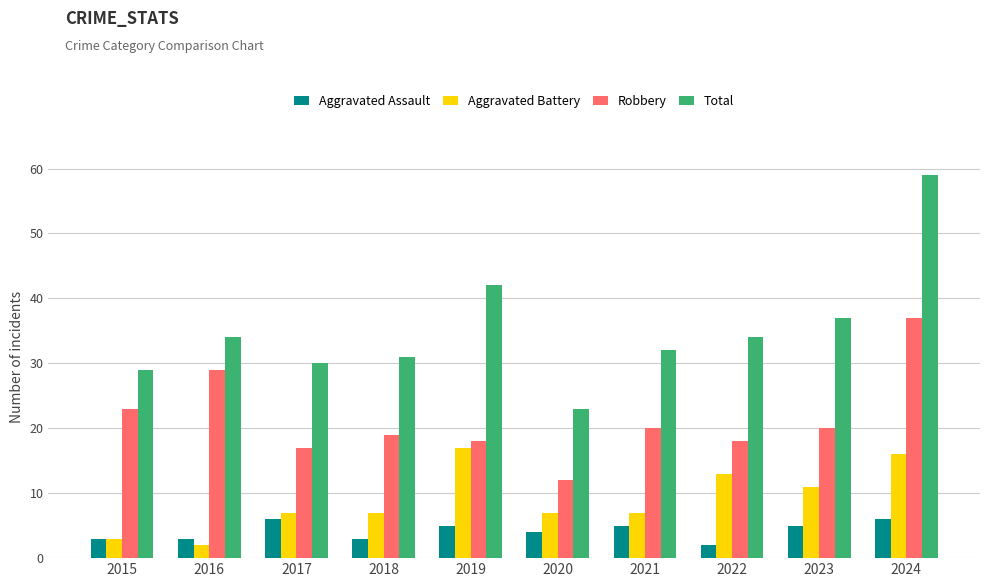

How many values in the Total series are below 34?

5